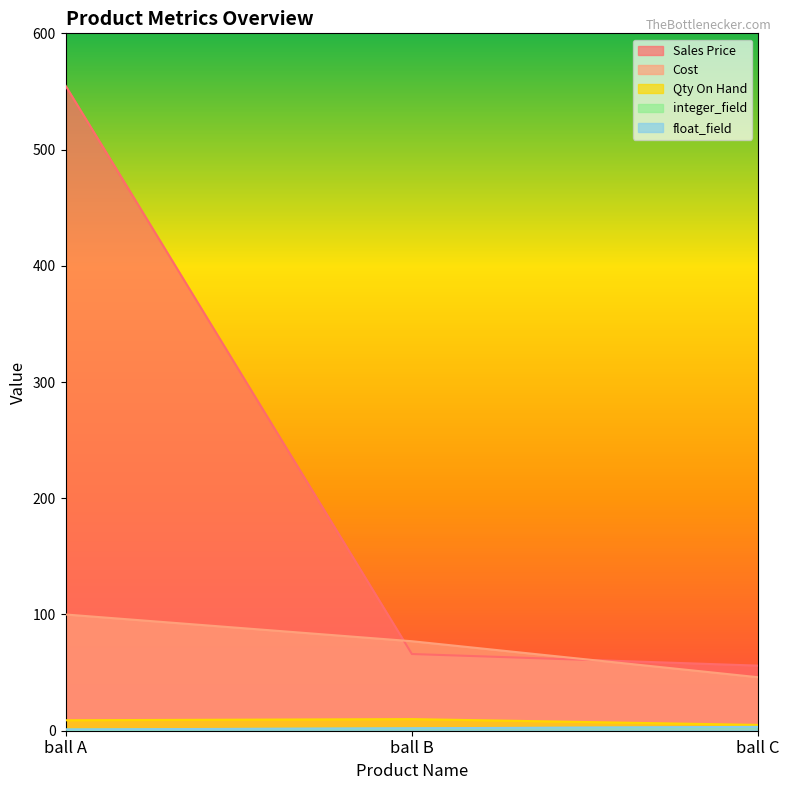

What is the value of the float_field point at the 1st from the left?

1.1